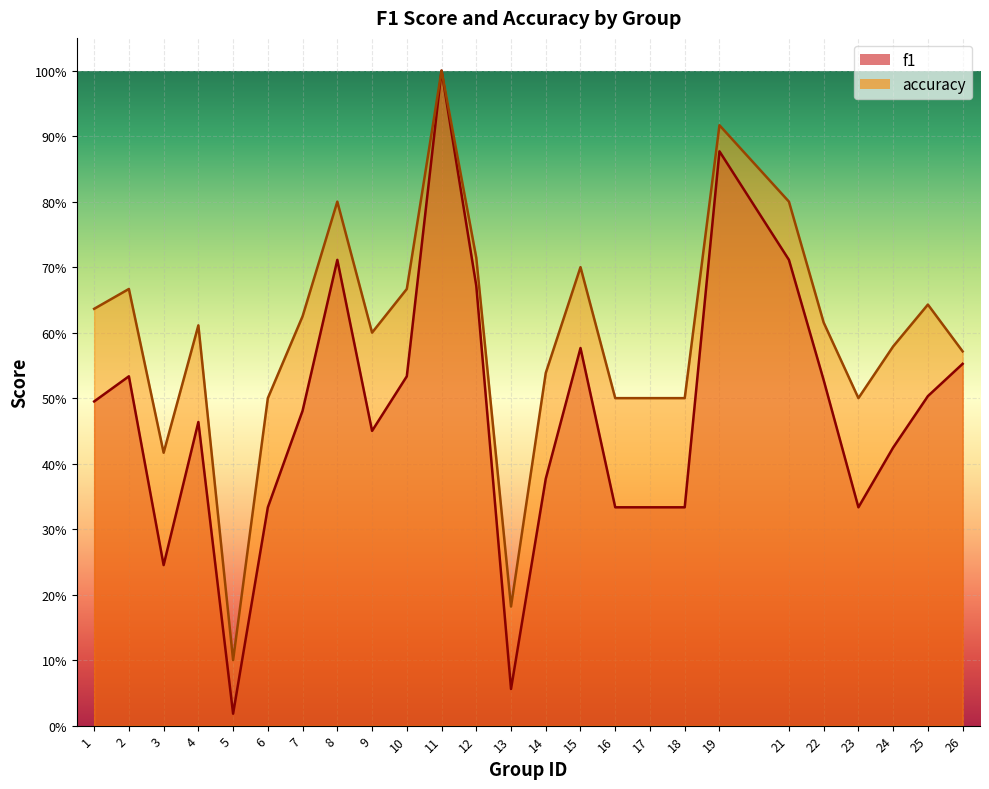

Which series has the largest range (max minus min)?

f1